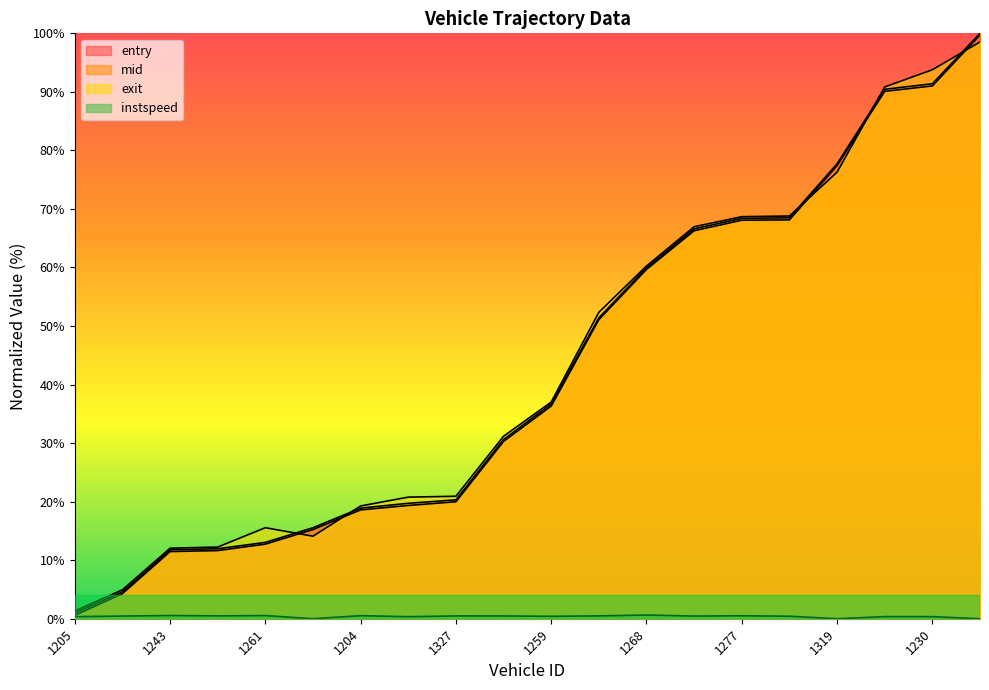

What is the approximate value of mid at 1204?

18.9